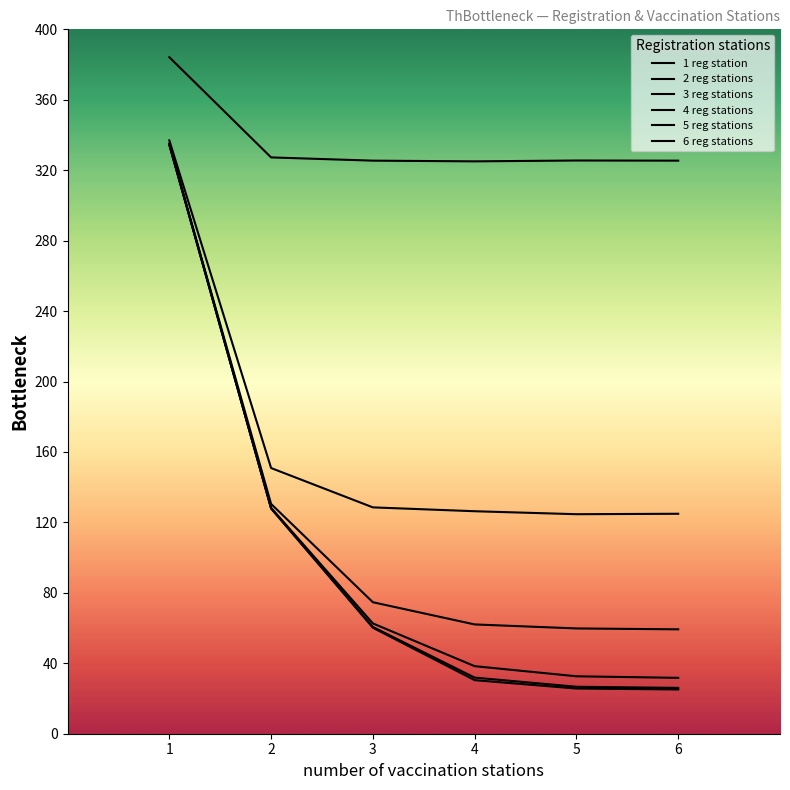

At how many categories does at least one series exceed 132?

6